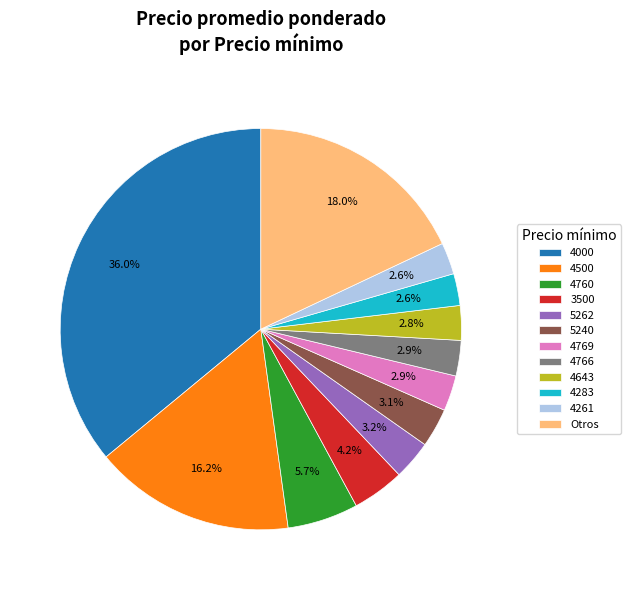

How many segments does this pie chart have?

12